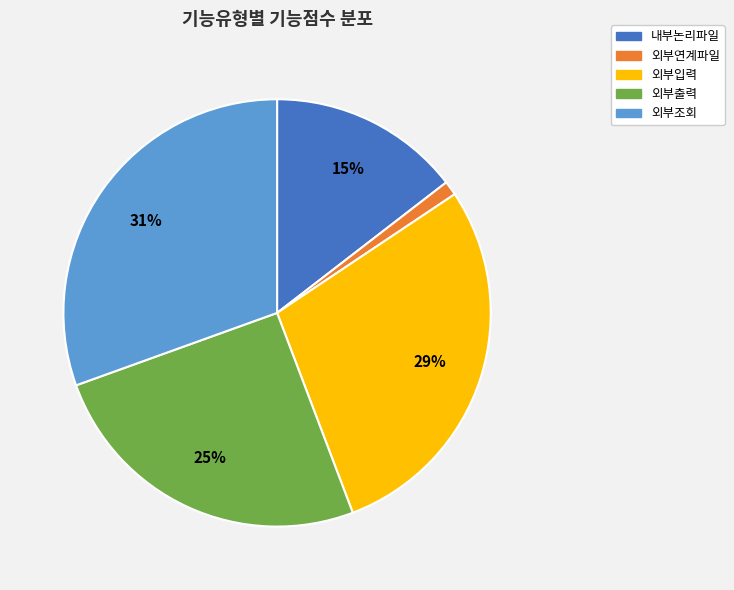

What is the largest slice in the pie chart?

외부조회